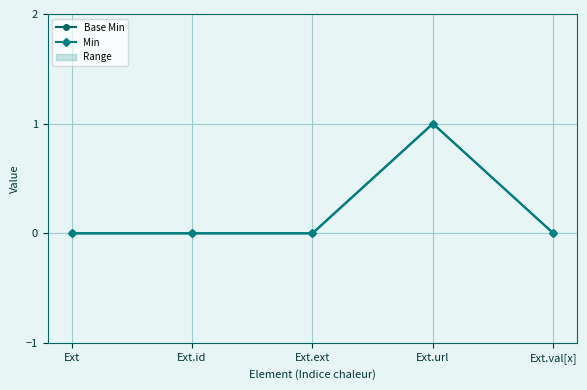

Reading left to right, what are all the values shown in this chart?

Base Min: 0	0	0	1	0
Min: 0	0	0	1	0